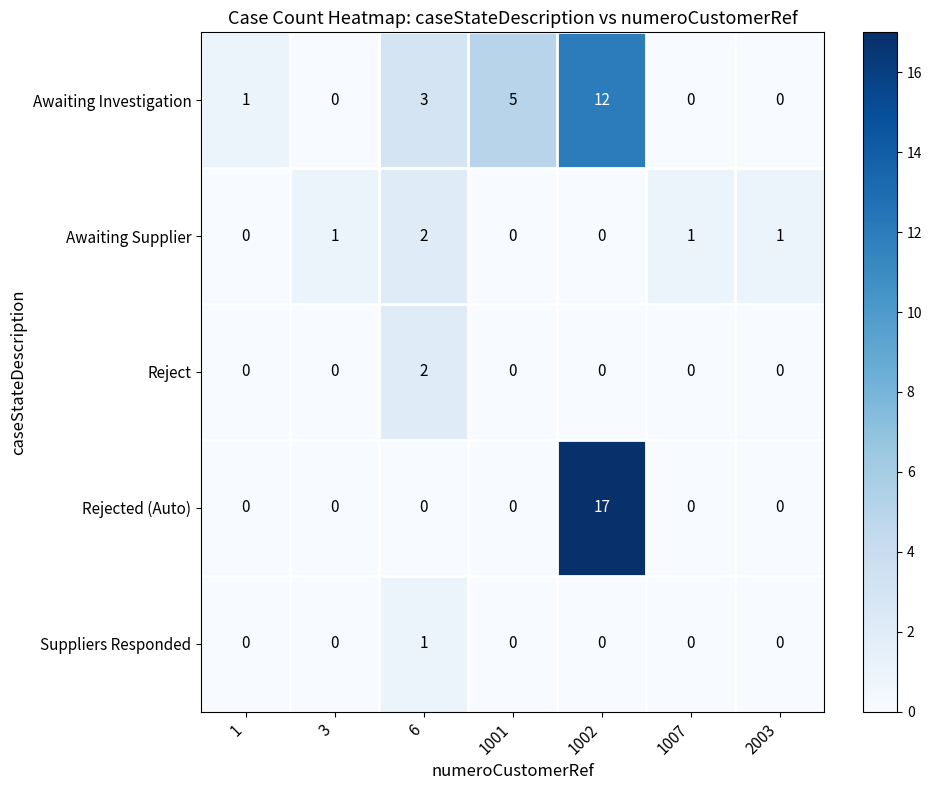

What is the highest value of the Awaiting Investigation series?

12